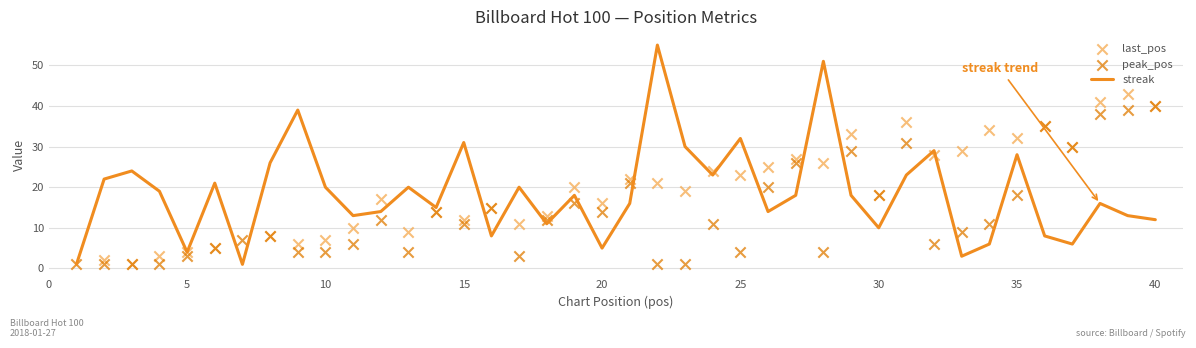

Which series has the largest total across all categories?

streak